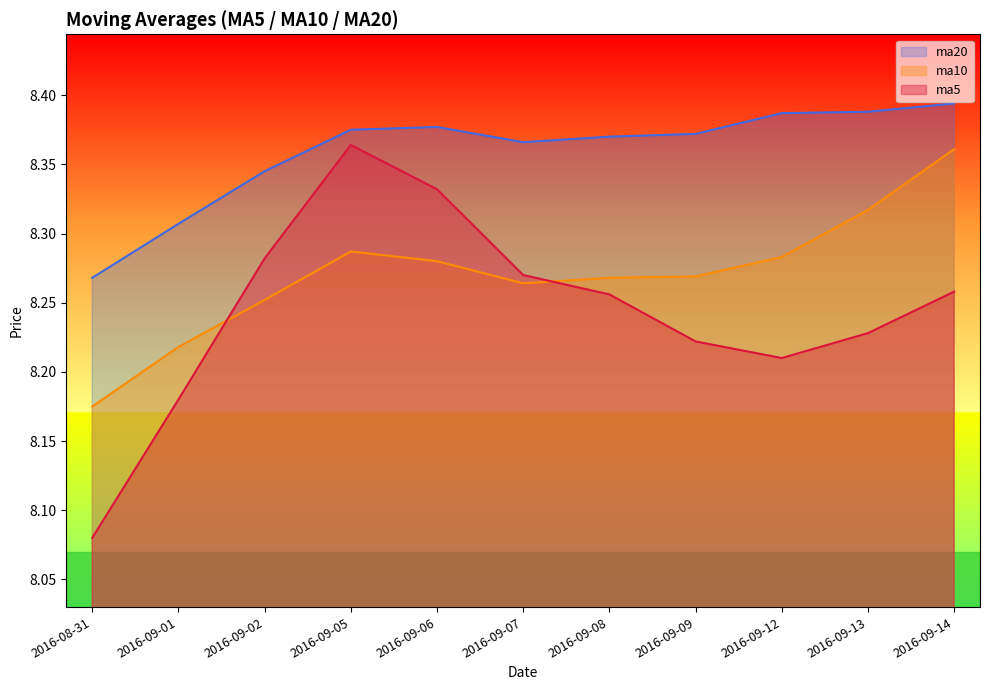

What is the total value across all series at 2016-09-01?

24.7